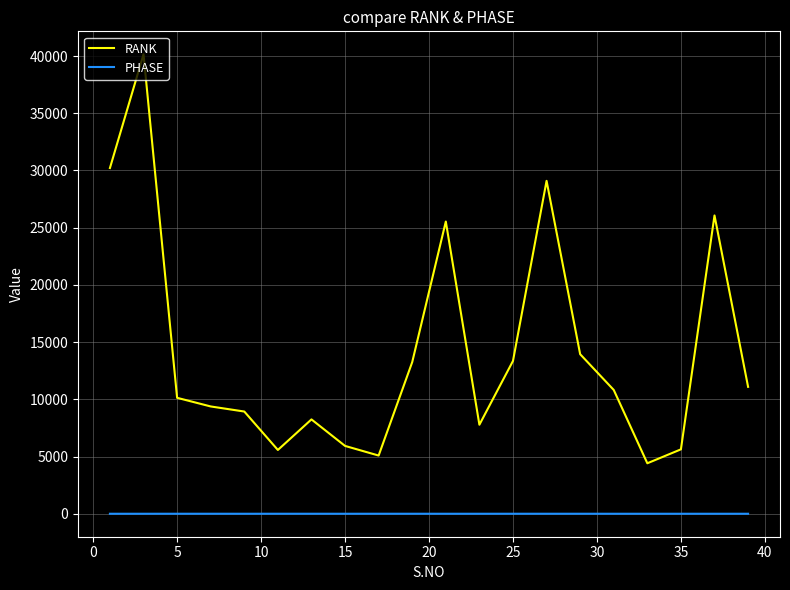

Which series has the largest total across all categories?

RANK